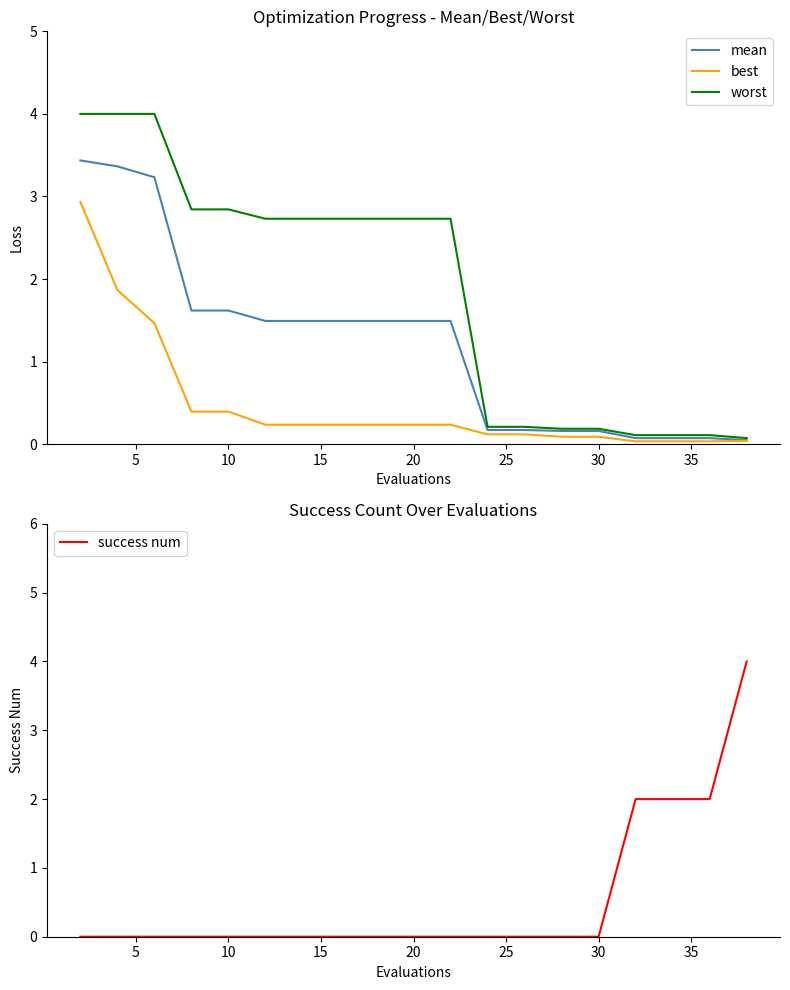

The success num series shows 0.0 at 20. True or false?

True